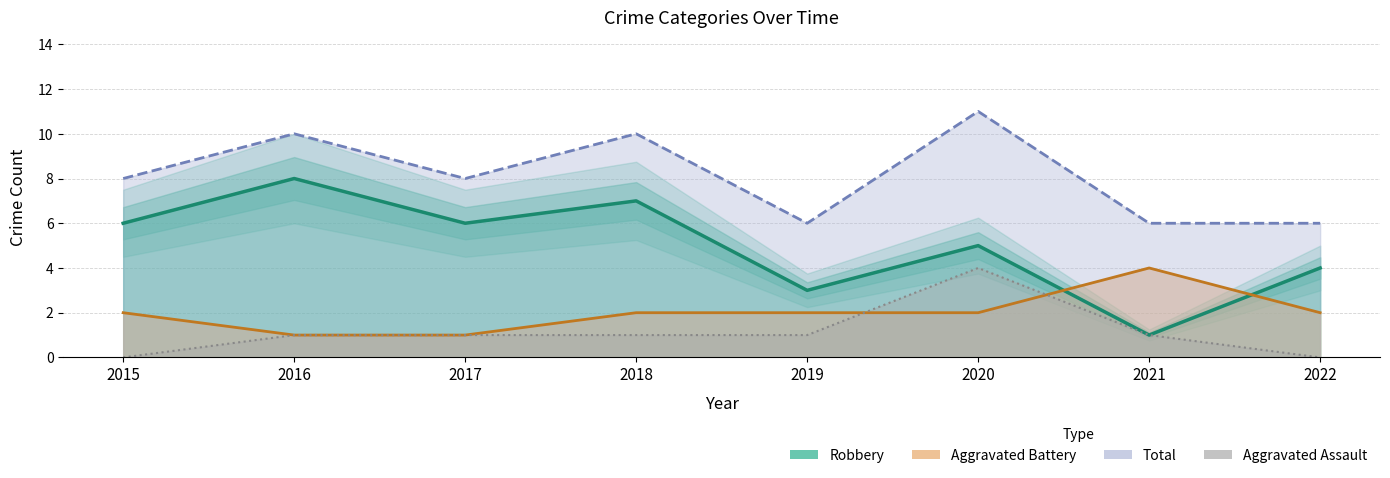

List the labels in order of Aggravated Battery value, largest first.

2021, 2015, 2018, 2019, 2020, 2022, 2016, 2017